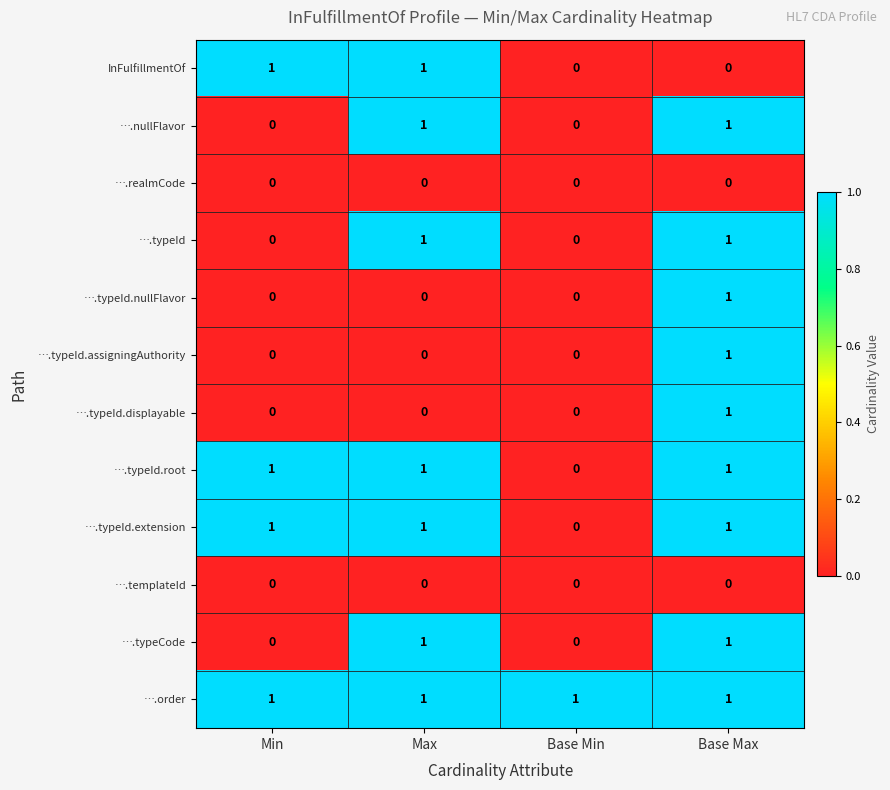

How many categories are shown in the chart?

4